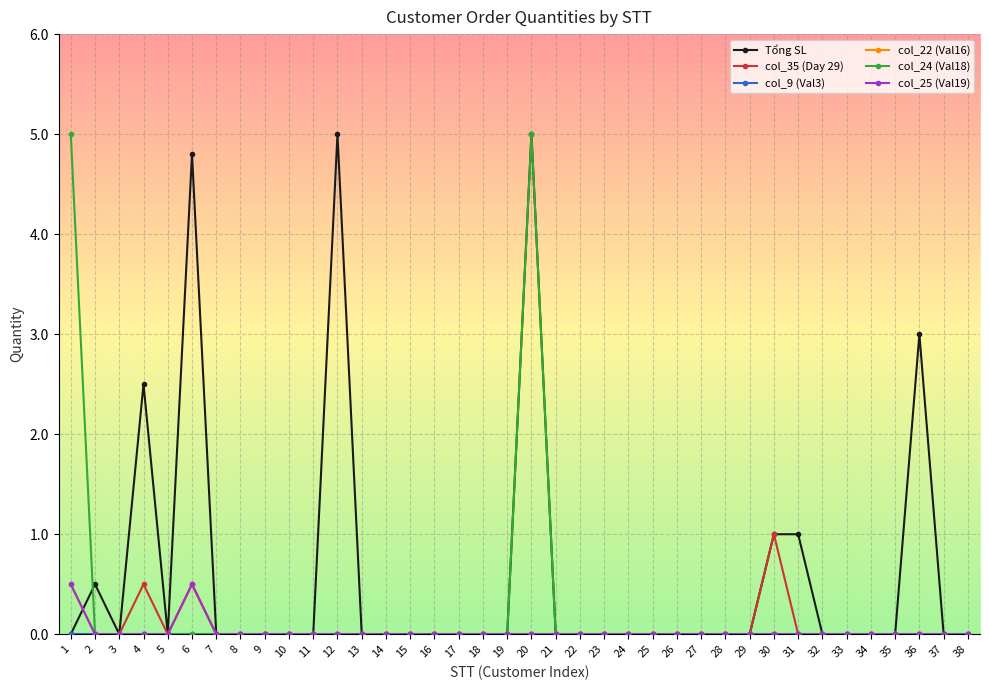

Is this an area chart (filled region under the line)?

No